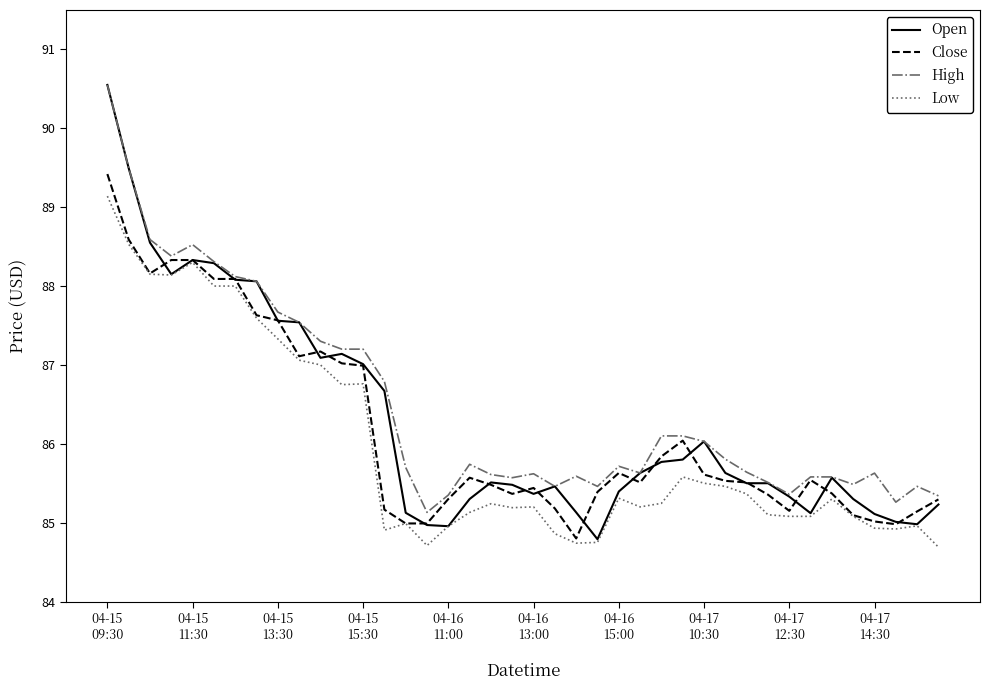

How many lines are shown in the chart?

4